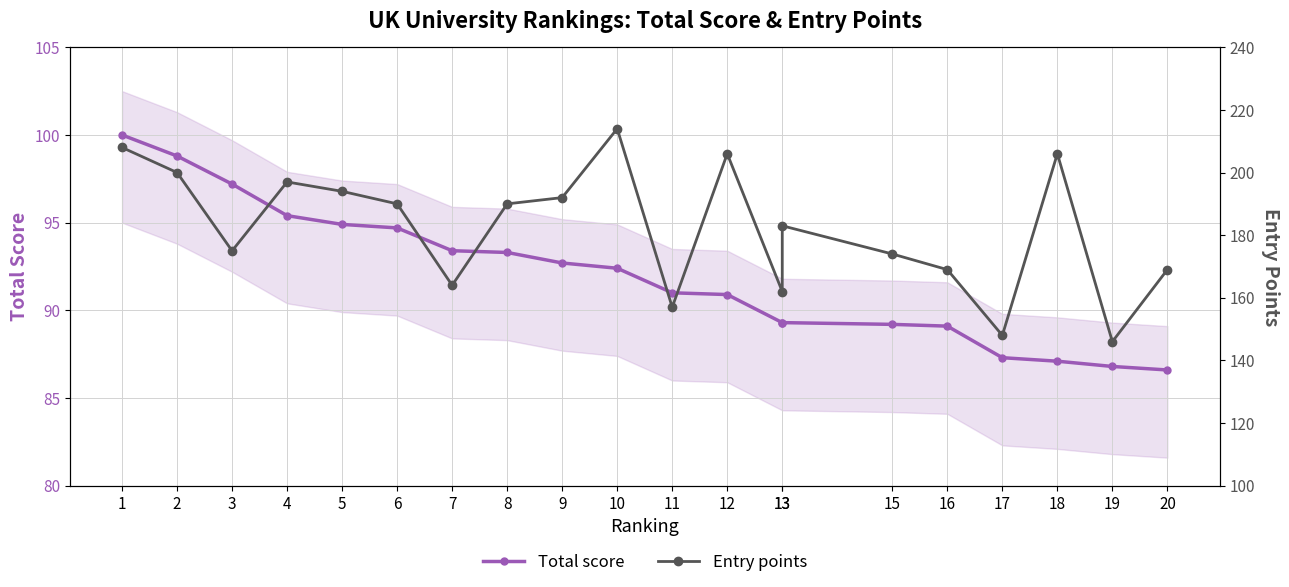

At which label does Entry points reach its minimum?

19